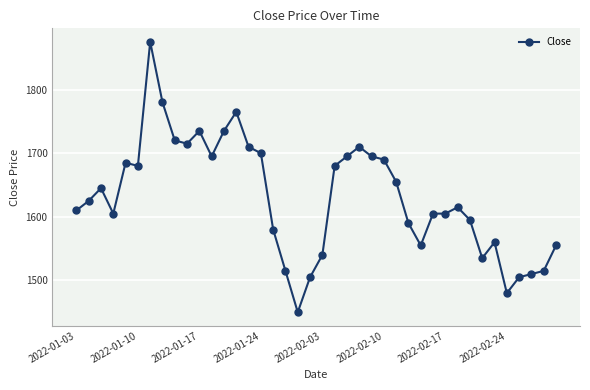

What is the difference between the second highest and minimum values?

330